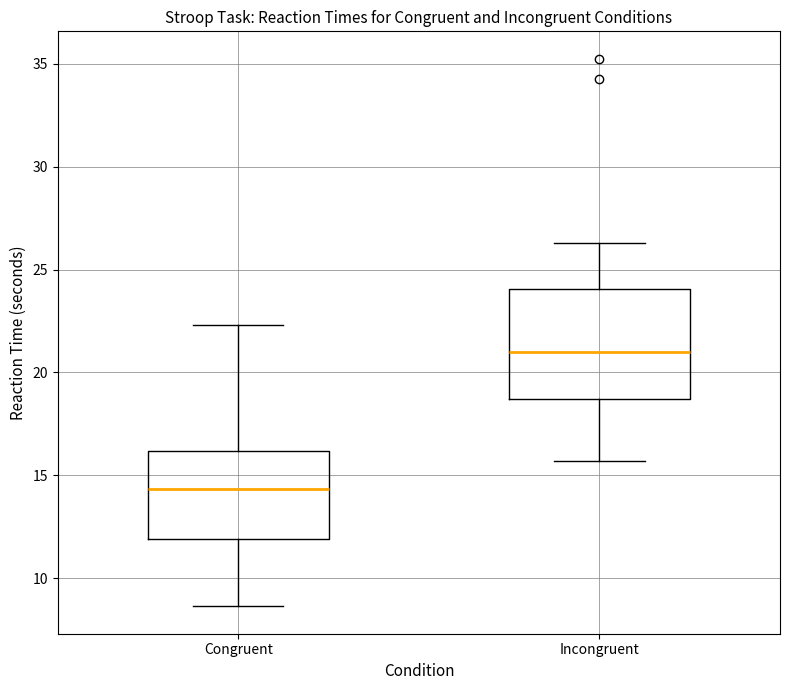

Reading left to right, transcribe this box plot: for each box, give where its median line is, the range the box spans, and where its two whiskers end, as read against the y-axis. The values are not printed on the chart, so give them approximately, as read against the axis.

Congruent: median 14.5, box 12.0 to 16.0, whiskers 8.5 to 22.5
Incongruent: median 21.0, box 18.5 to 24.0, whiskers 15.5 to 26.5